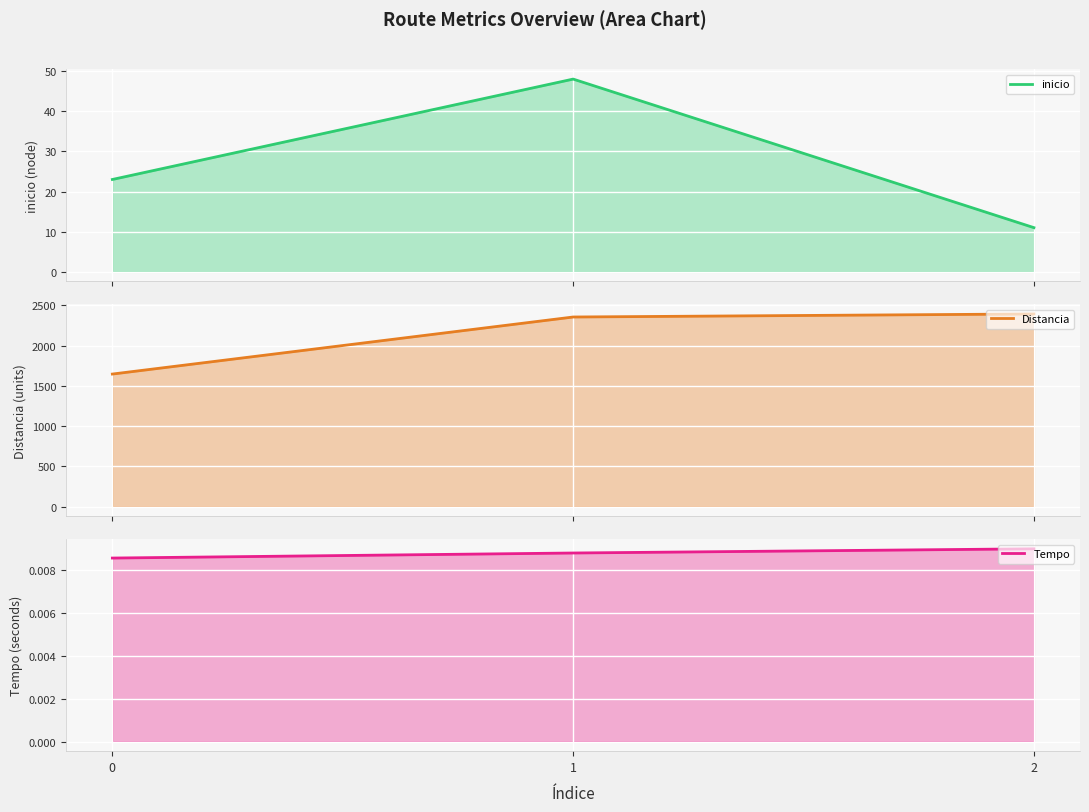

Where is Distancia nearest to the value 2021?

1